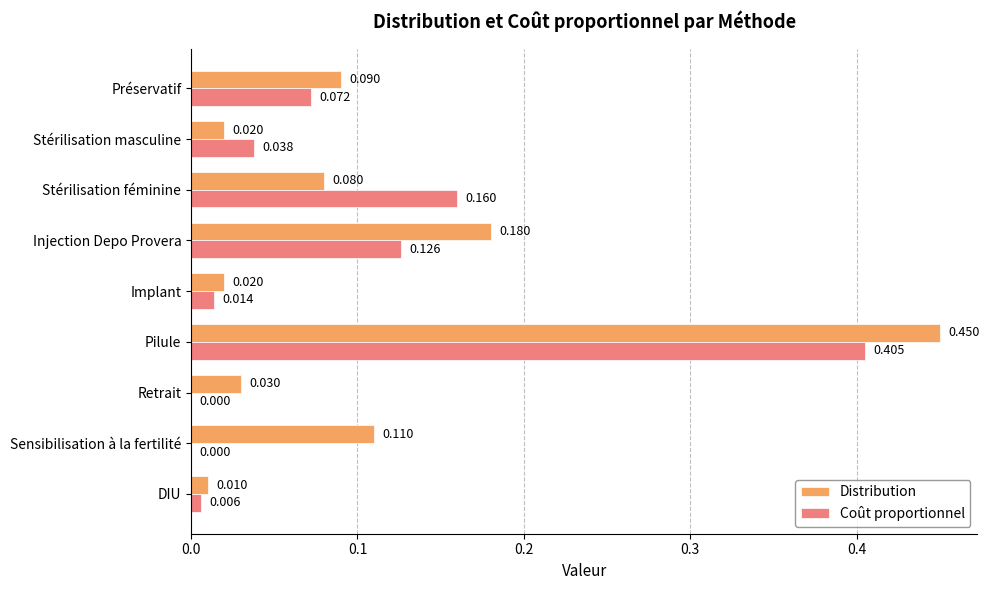

Which category has the highest value across all series?

Pilule